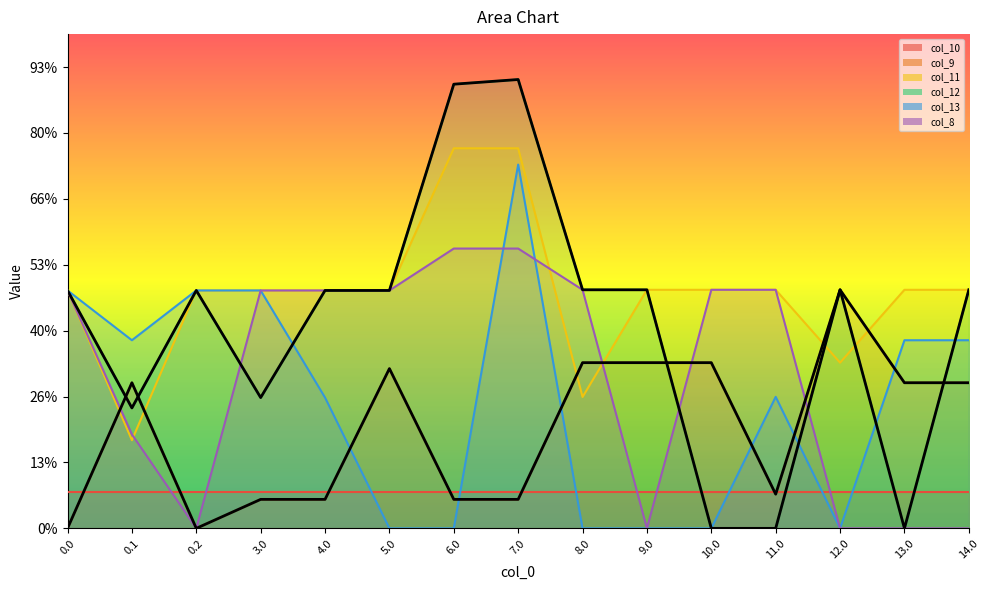

List the labels in order of col_8 value, smallest first.

0.2, 9.0, 12.0, 13.0, 14.0, 0.1, 0.0, 3.0, 4.0, 5.0, 8.0, 10.0, 11.0, 6.0, 7.0